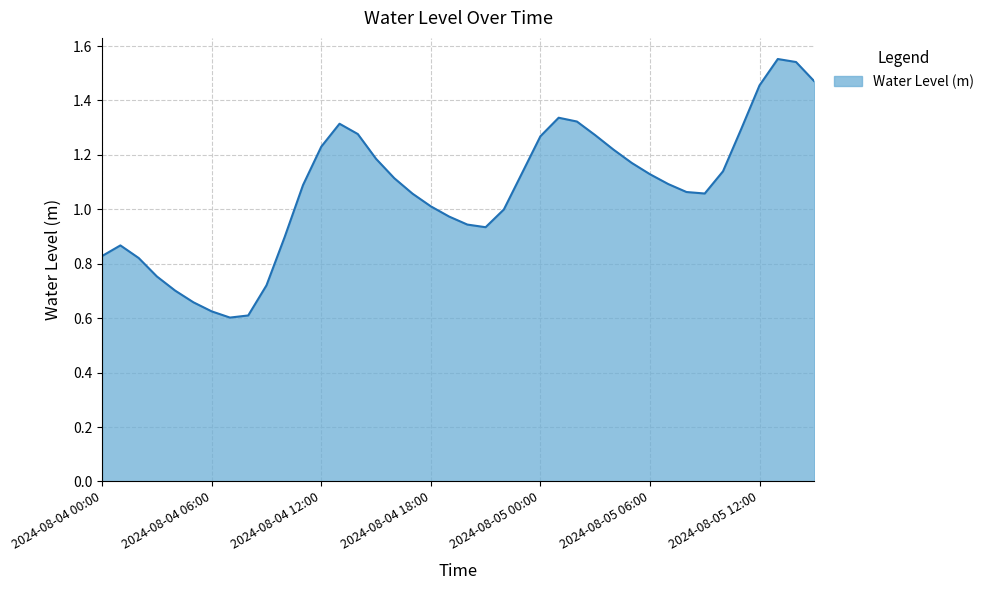

Rank the categories by value from lowest to highest.

2024-08-04 07:00, 2024-08-04 08:00, 2024-08-04 06:00, 2024-08-04 05:00, 2024-08-04 04:00, 2024-08-04 09:00, 2024-08-04 03:00, 2024-08-04 02:00, 2024-08-04 00:00, 2024-08-04 01:00, 2024-08-04 10:00, 2024-08-04 21:00, 2024-08-04 20:00, 2024-08-04 19:00, 2024-08-04 22:00, 2024-08-04 18:00, 2024-08-04 17:00, 2024-08-05 09:00, 2024-08-05 08:00, 2024-08-04 11:00, 2024-08-05 07:00, 2024-08-04 16:00, 2024-08-05 06:00, 2024-08-04 23:00, 2024-08-05 10:00, 2024-08-05 05:00, 2024-08-04 15:00, 2024-08-05 04:00, 2024-08-04 12:00, 2024-08-05 00:00, 2024-08-05 03:00, 2024-08-04 14:00, 2024-08-05 11:00, 2024-08-04 13:00, 2024-08-05 02:00, 2024-08-05 01:00, 2024-08-05 12:00, 2024-08-05 15:00, 2024-08-05 14:00, 2024-08-05 13:00